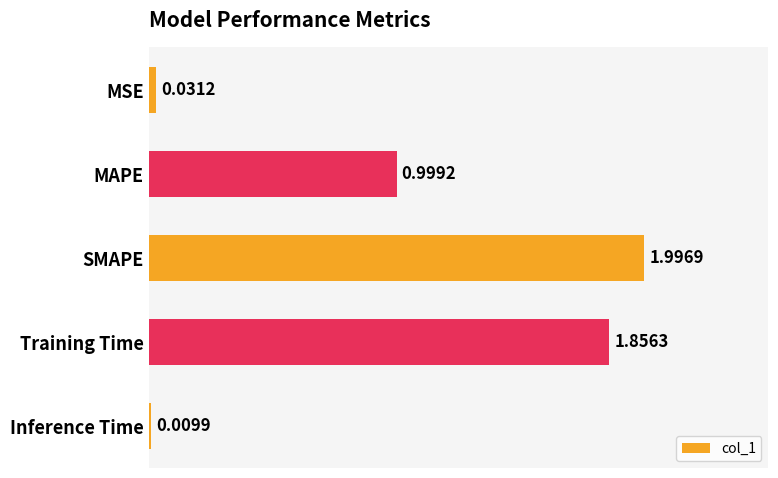

Rank the categories by value from lowest to highest.

Inference Time, MSE, MAPE, Training Time, SMAPE